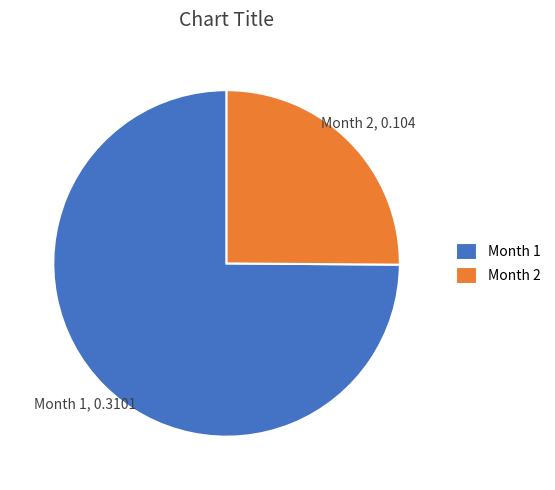

Which category accounts for the majority?

Month 1